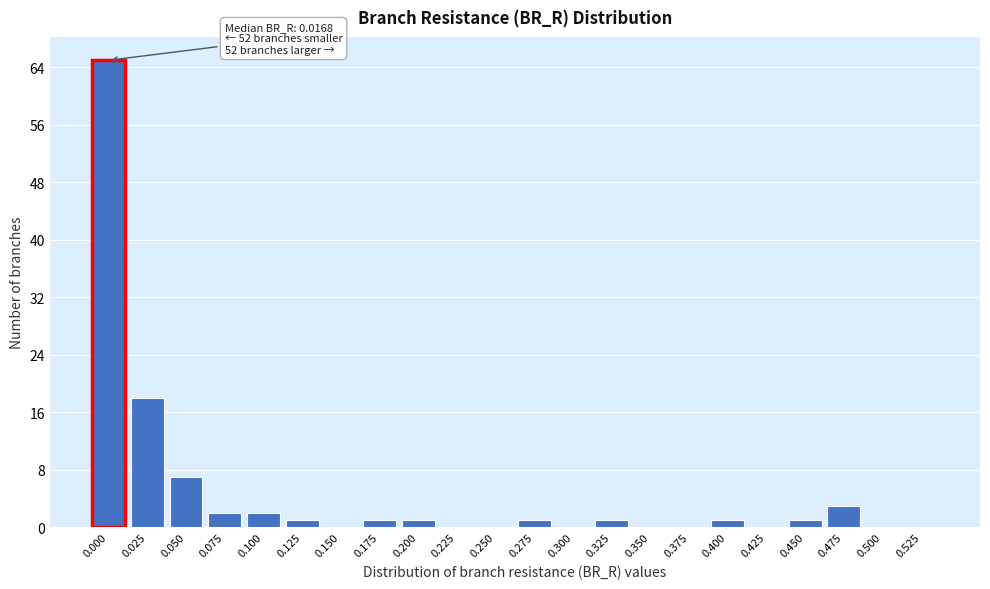

Reading right to left, what are all the values shown in this chart?

0.525=0	0.500=0	0.475=3	0.450=1	0.425=0	0.400=1	0.375=0	0.350=0	0.325=1	0.300=0	0.275=1	0.250=0	0.225=0	0.200=1	0.175=1	0.150=0	0.125=1	0.100=2	0.075=2	0.050=7	0.025=18	0.000=65